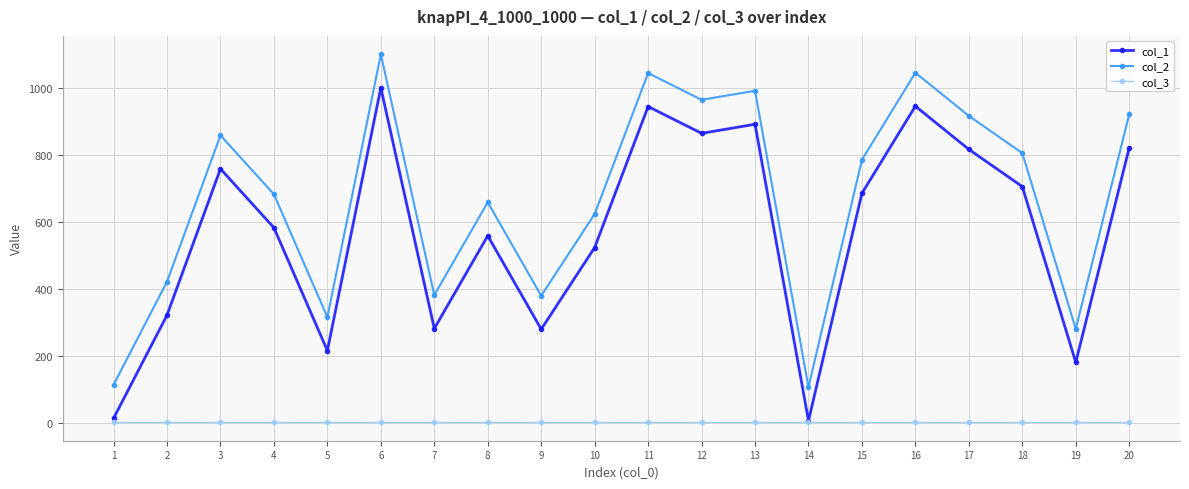

True or false: col_2 and col_1 intersect in this chart.

False